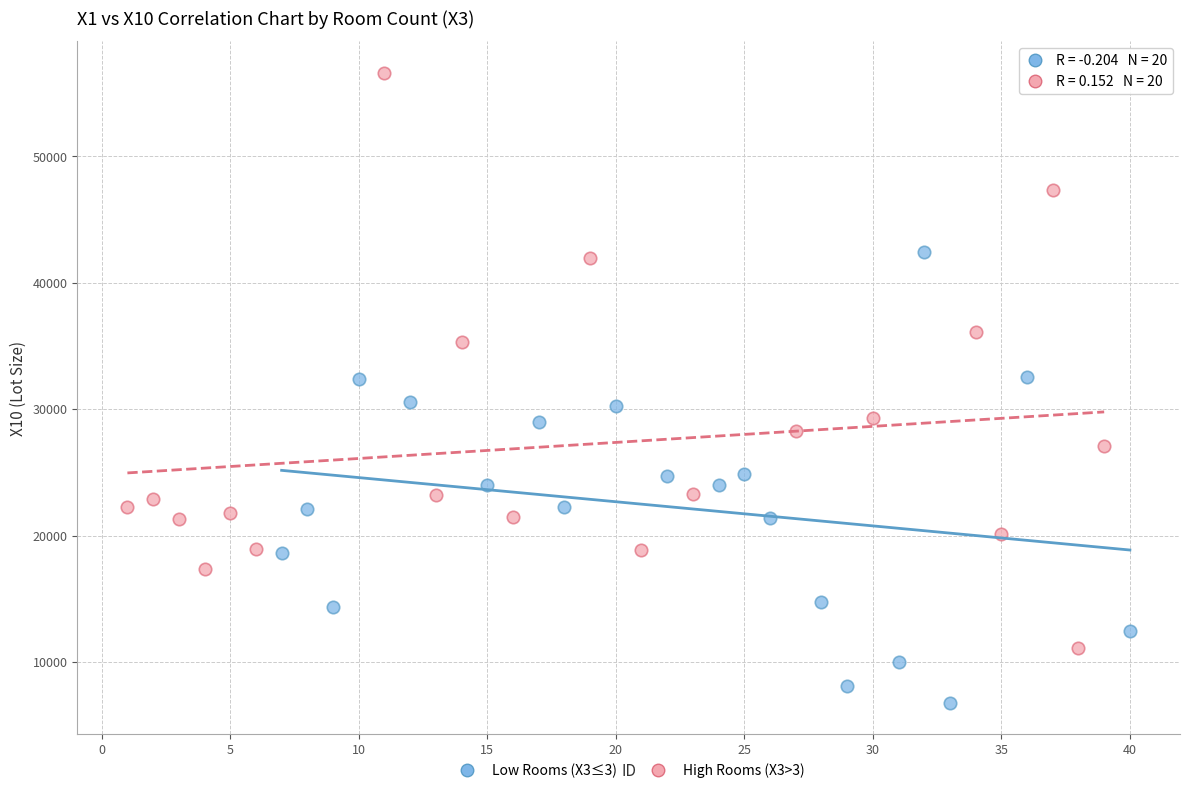

Which series contains the highest Y value?

High Rooms (X3>3)